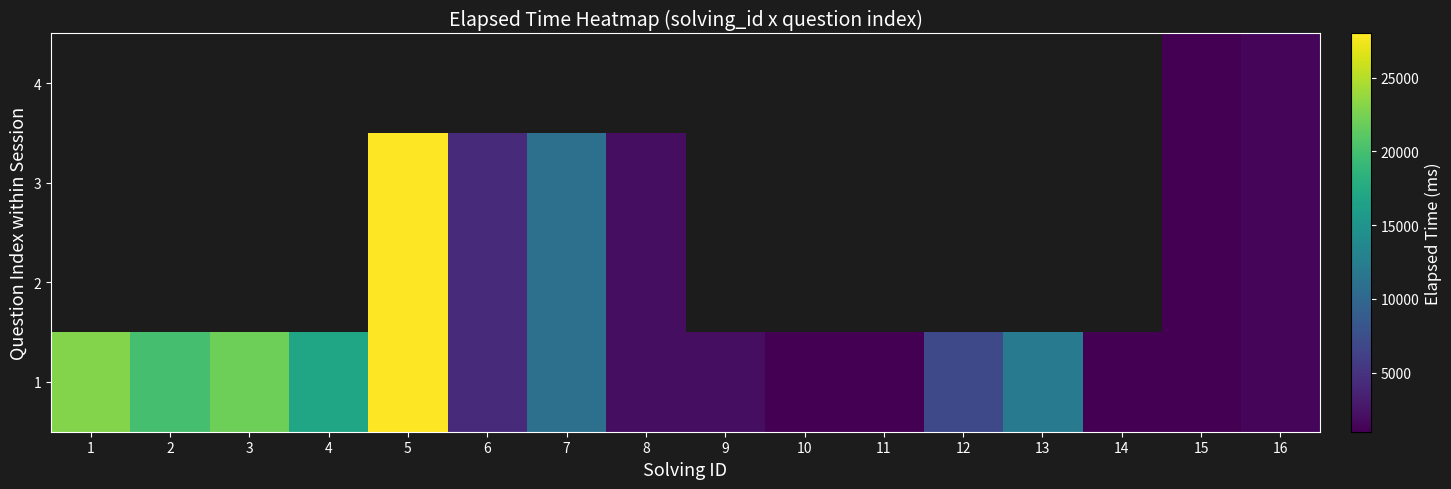

Which series has the widest spread of values?

1